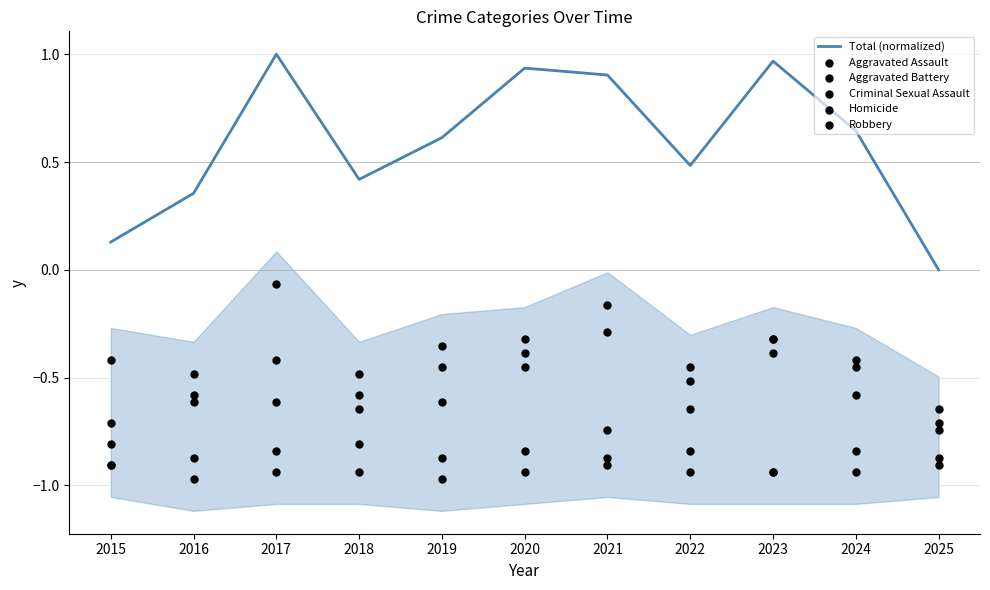

What is the total value across all series at 2018?

-3.0